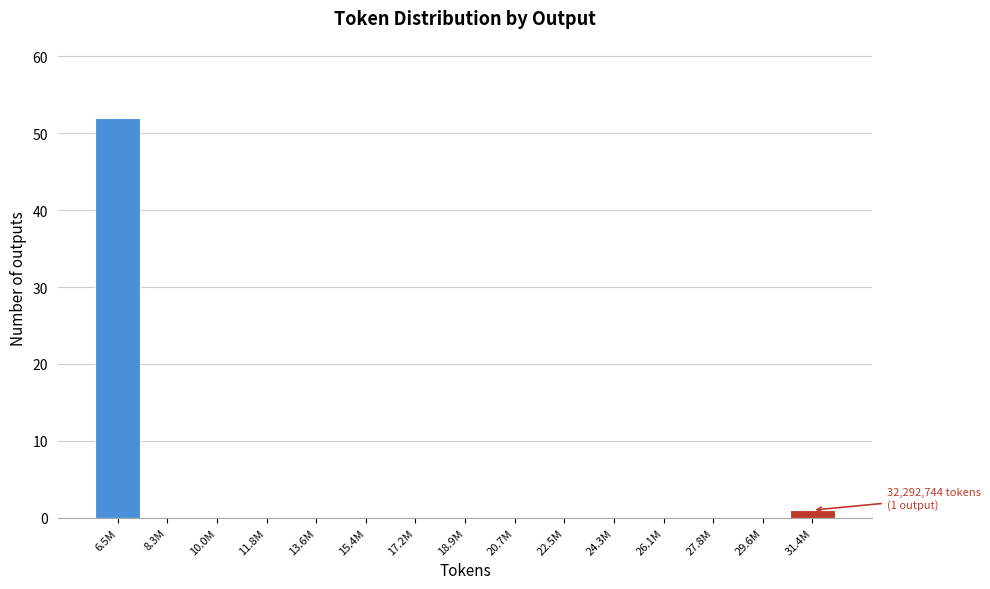

Reading left to right, what are all the values shown in this chart?

6.5M=52	8.3M=0	10.0M=0	11.8M=0	13.6M=0	15.4M=0	17.2M=0	18.9M=0	20.7M=0	22.5M=0	24.3M=0	26.1M=0	27.8M=0	29.6M=0	31.4M=1